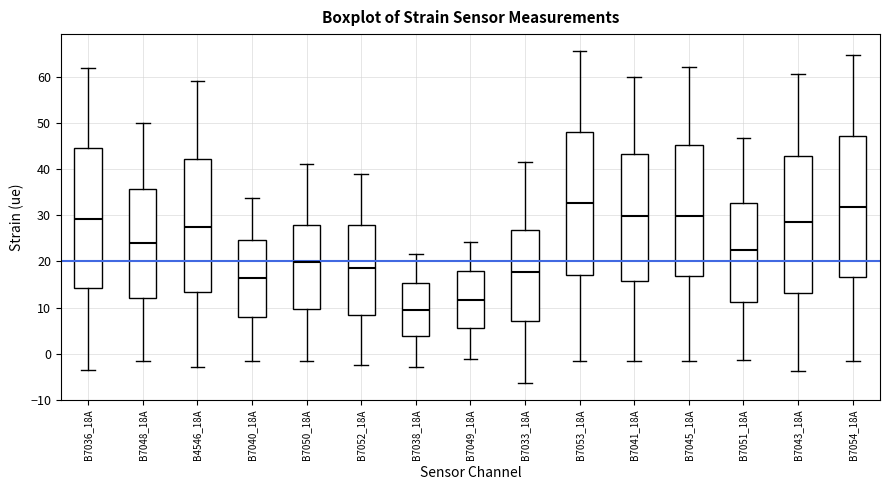

Which box's median line is the lowest?

B7038_18A